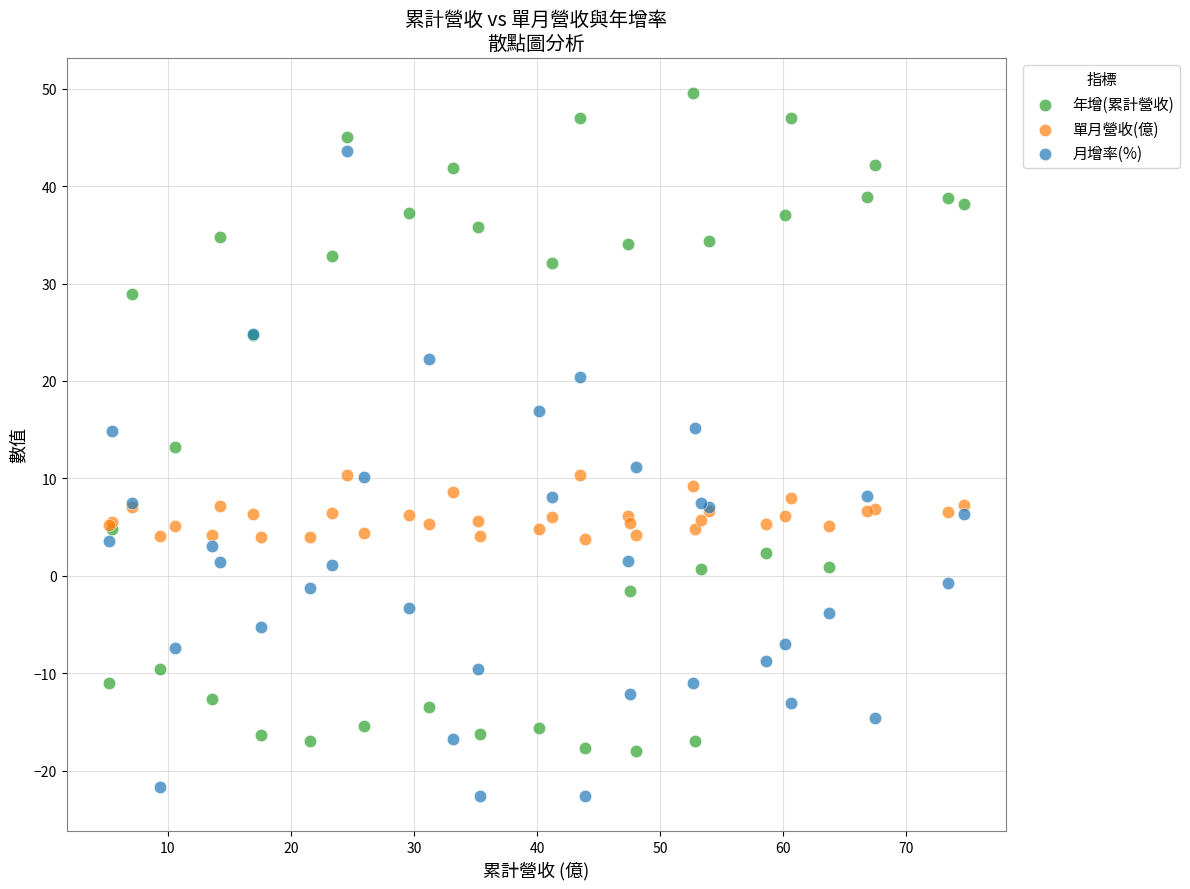

Which series reaches the minimum Y coordinate?

月增率(%)